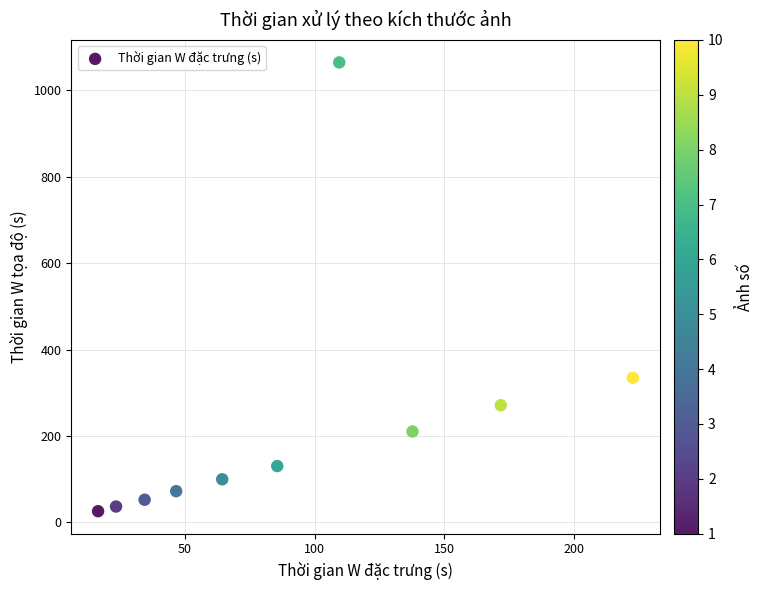

What is the average X value?

91.3